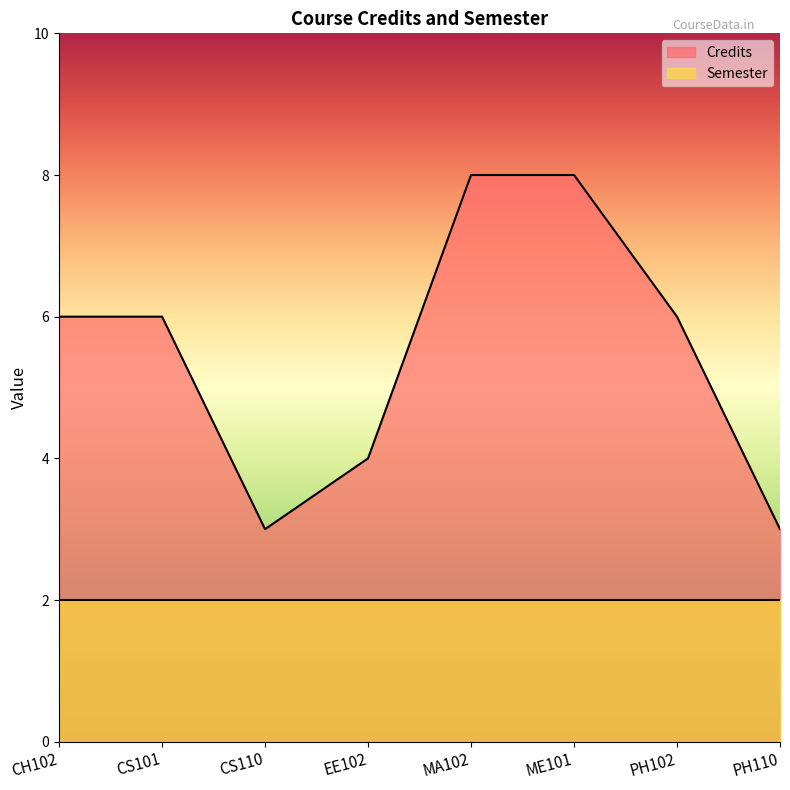

Where is the data nearest to the value 5?

CH102